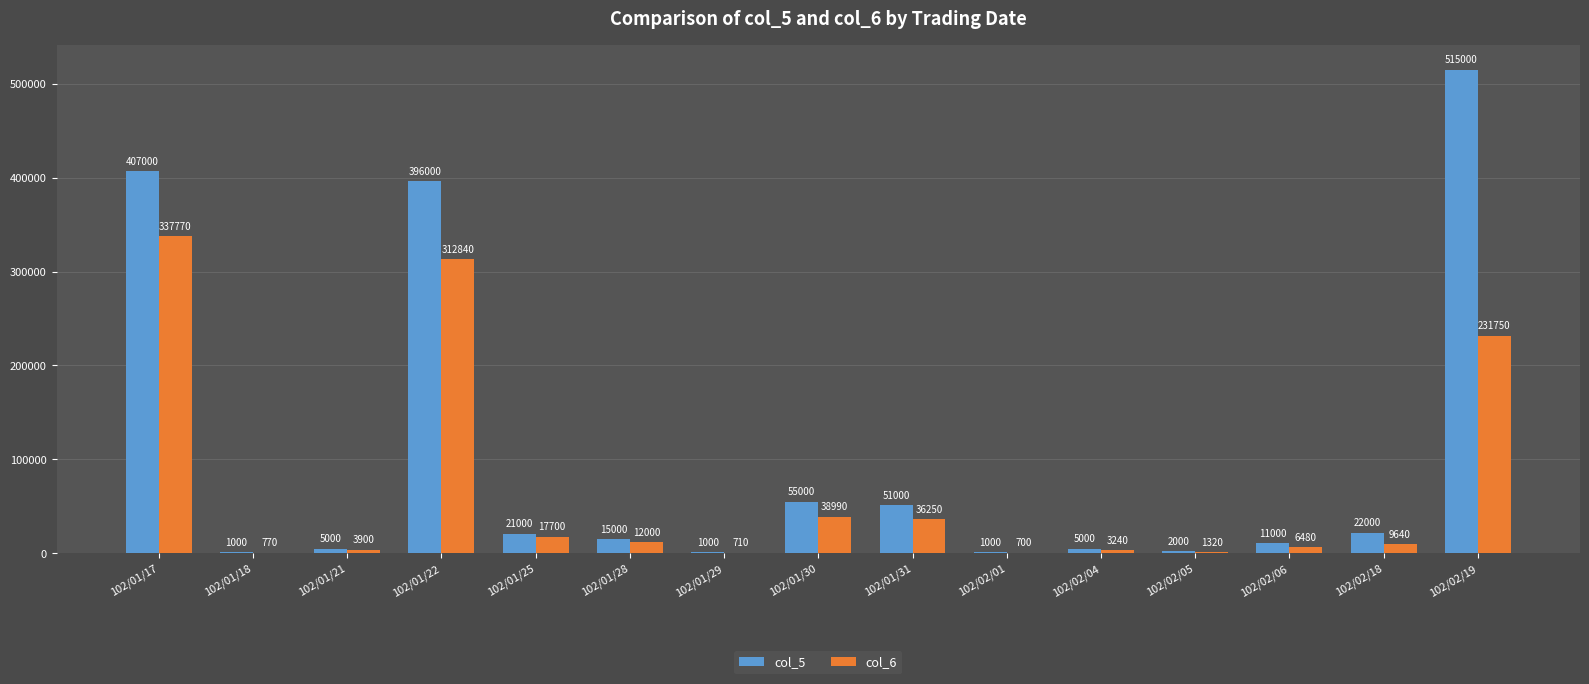

Between 102/01/18 and 102/02/05, which series saw the biggest shift?

col_5